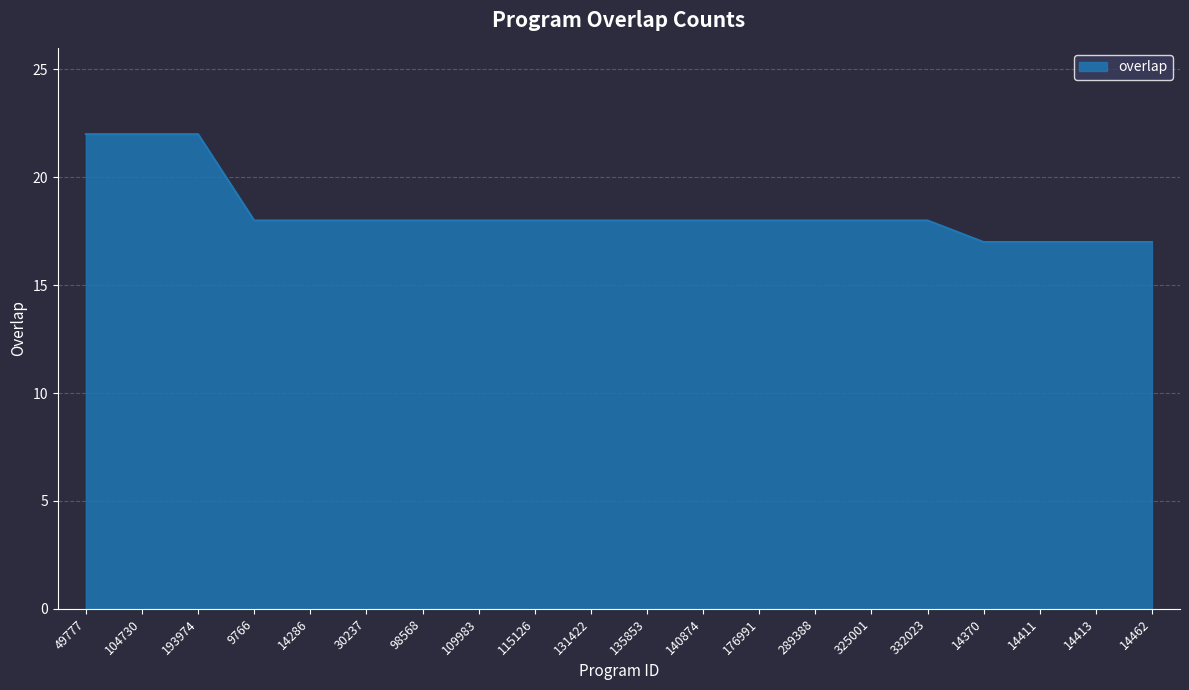

The value at 14413 is 29. True or false?

False